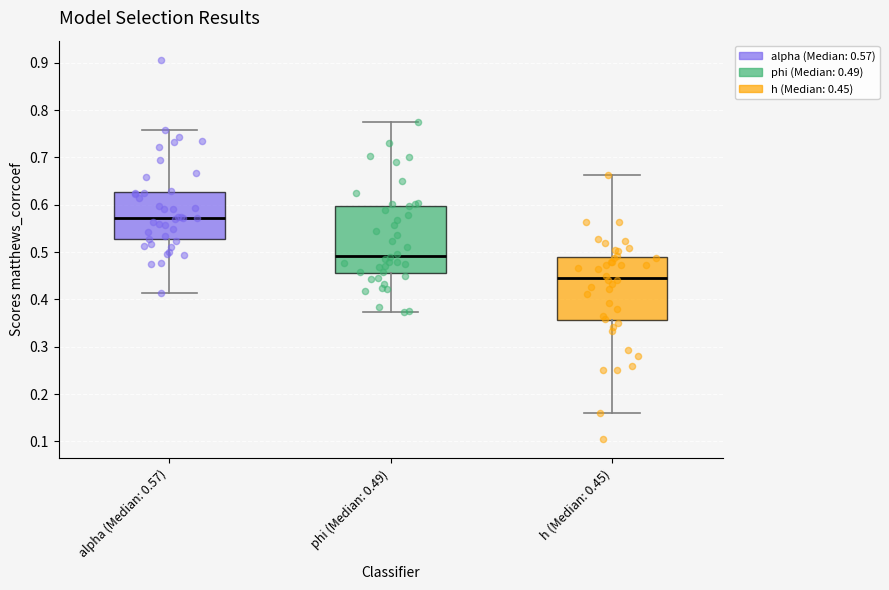

Reading left to right, read every box against the y-axis: the position of its median line, the range the box covers, and the ends of its whiskers. The values are not printed on the chart, so give them approximately, as read against the axis.

alpha (Median: 0.57): median 0.57, box 0.53 to 0.63, whiskers 0.41 to 0.76
phi (Median: 0.49): median 0.49, box 0.46 to 0.60, whiskers 0.37 to 0.78
h (Median: 0.45): median 0.45, box 0.36 to 0.49, whiskers 0.16 to 0.66